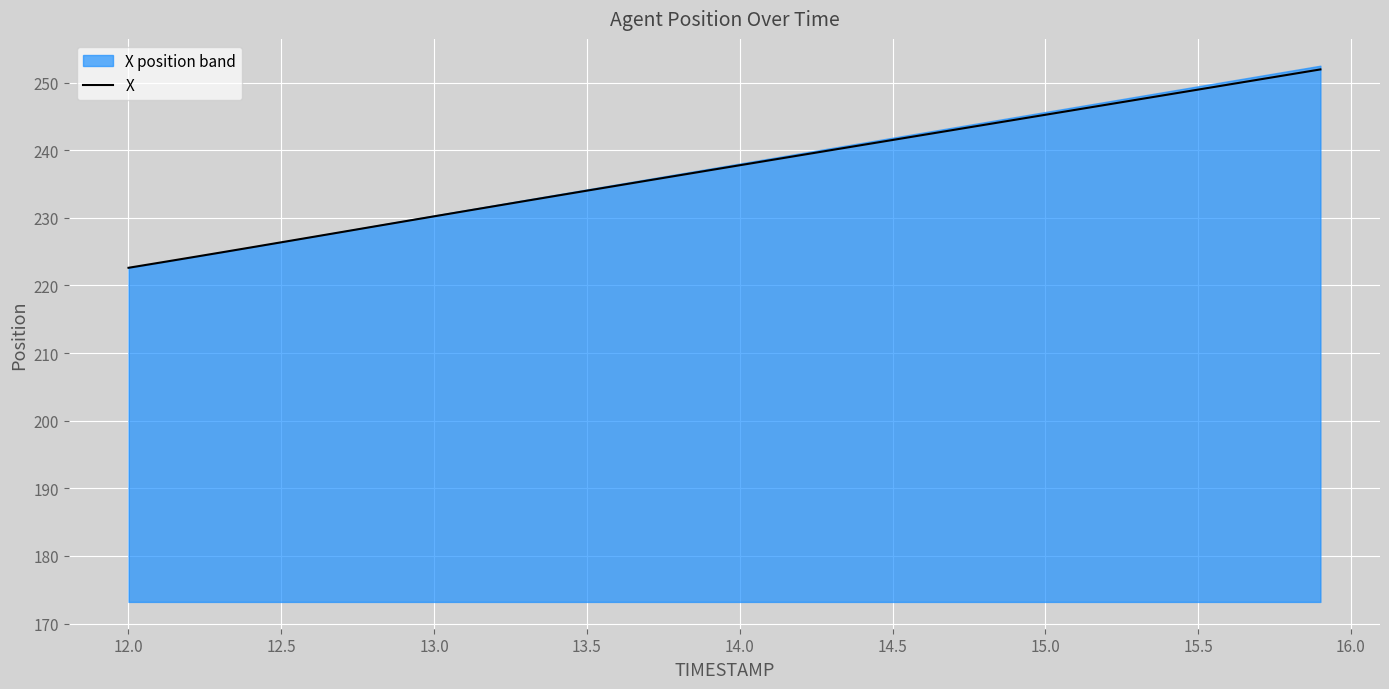

Is it true that X equals 237.8 at 14.0?

True